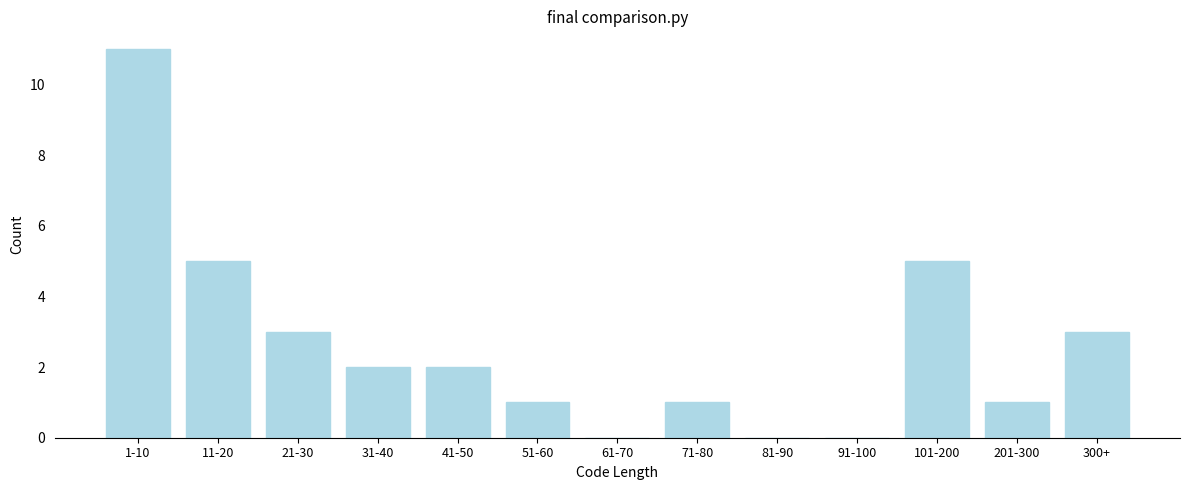

Reading left to right, what are all the values shown in this chart?

1-10=11	11-20=5	21-30=3	31-40=2	41-50=2	51-60=1	61-70=0	71-80=1	81-90=0	91-100=0	101-200=5	201-300=1	300+=3